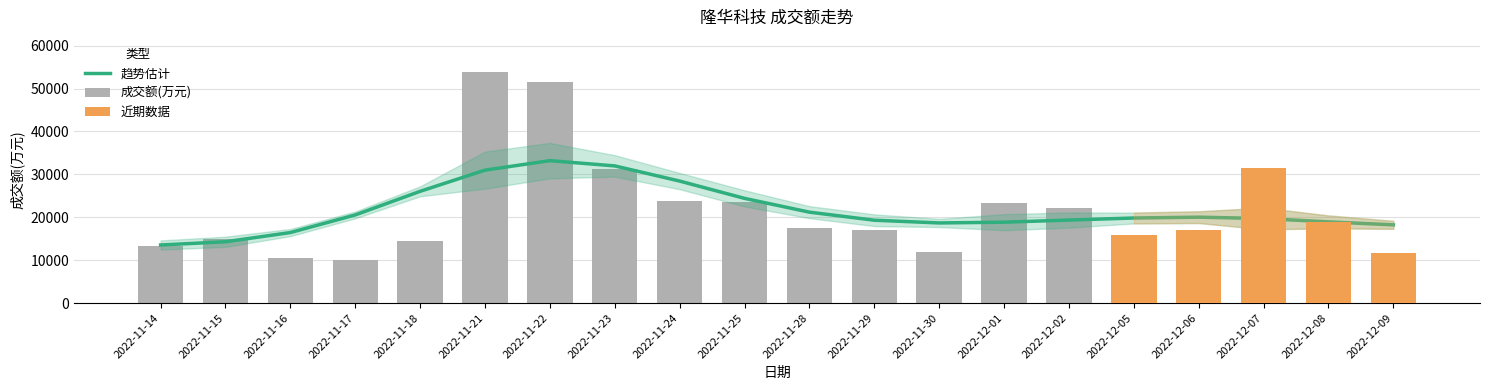

Approximately how many times larger is the value at 2022-12-02 compared to 2022-11-28?

1.3